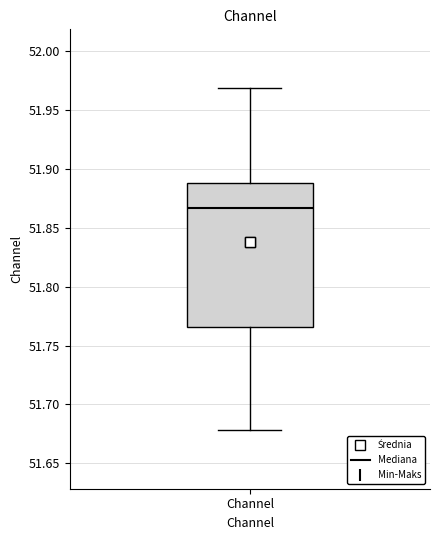

Read this box plot against the y-axis: the position of the median line, the range covered by the box, and the ends of both whiskers. The values are not printed on the chart, so give them approximately, as read against the axis.

median 51.865, box 51.765 to 51.890, whiskers 51.680 to 51.970